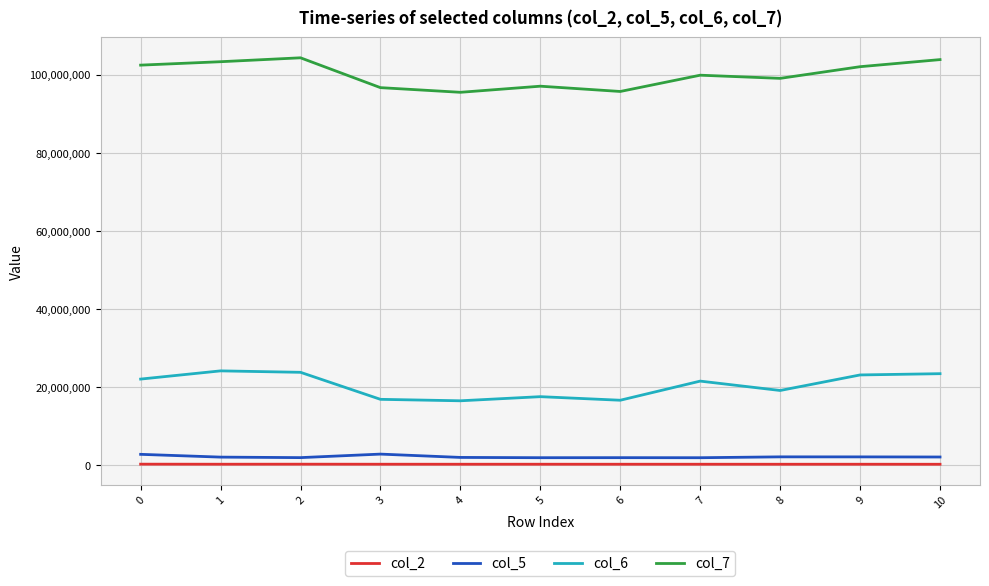

The value of col_6 at 6 is 3454310. True or false?

False